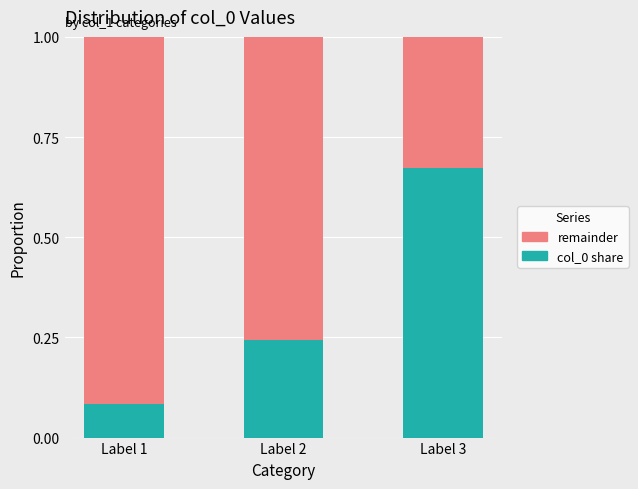

What is the total value across all series at Label 3?

1.0